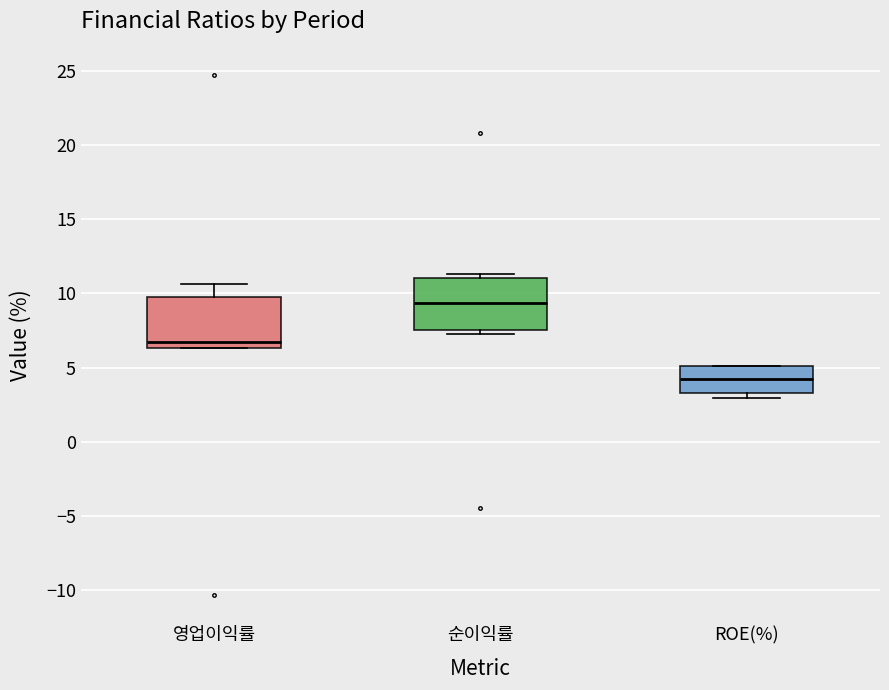

Which box's median line is the lowest?

ROE(%)